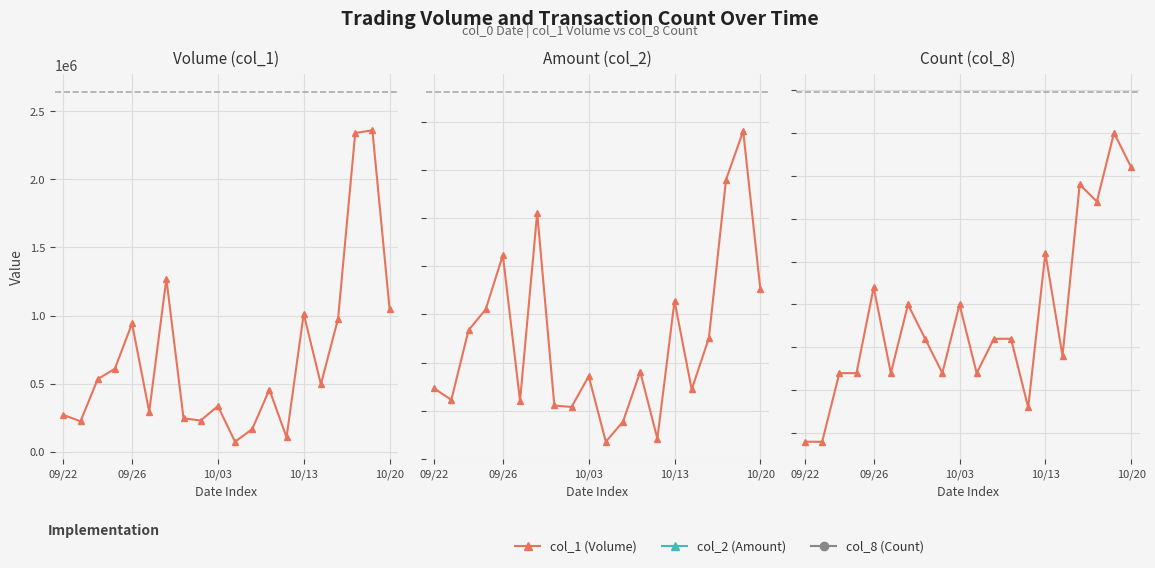

Which series changed the most between 7 and 16?

col_1 (Volume)